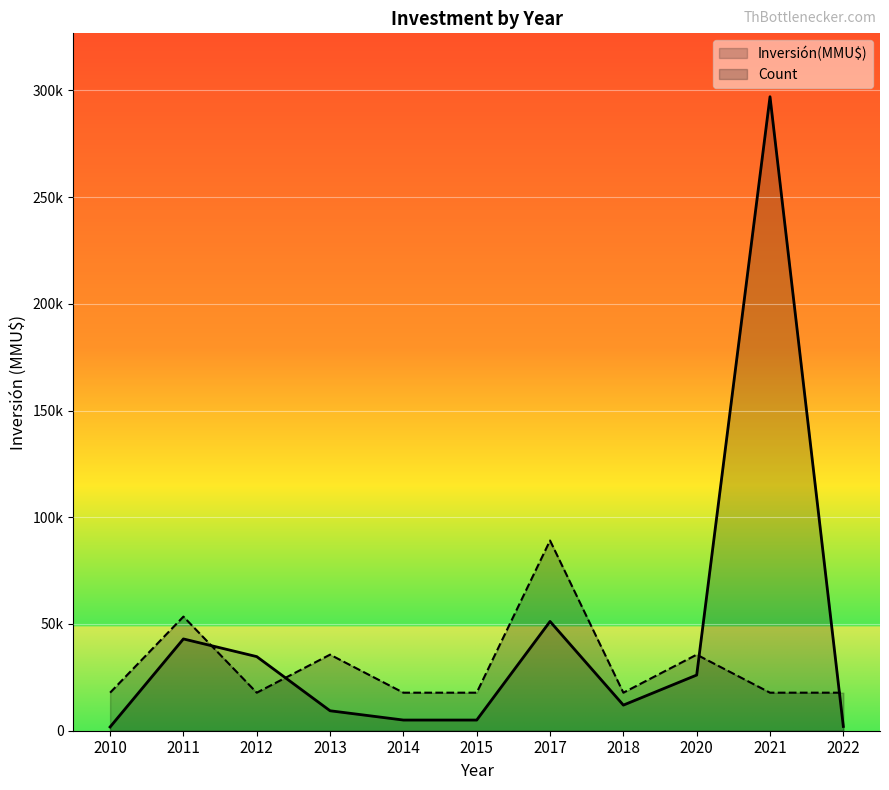

True or false: Count and Inversión(MMU$) intersect in this chart.

True